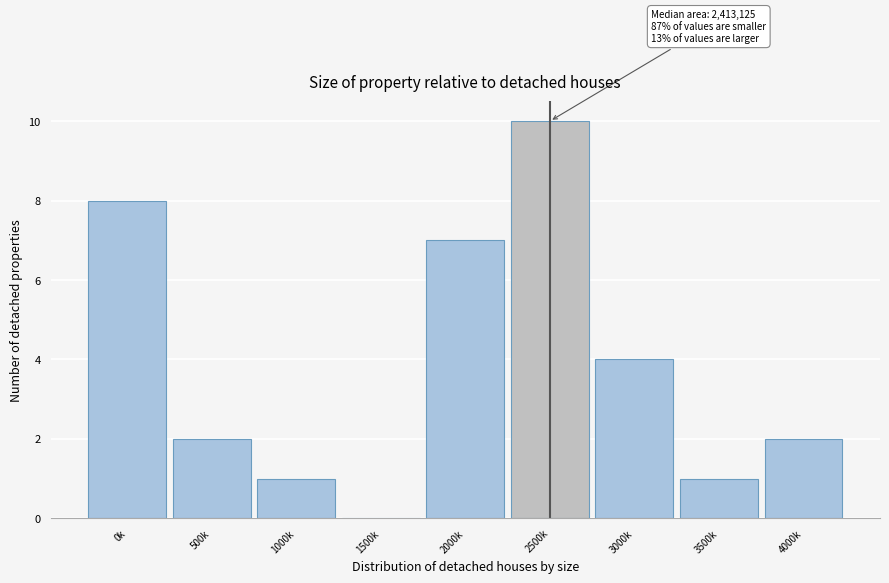

Reading right to left, extract all data points from this chart.

4000k=2	3500k=1	3000k=4	2500k=10	2000k=7	1500k=0	1000k=1	500k=2	0k=8